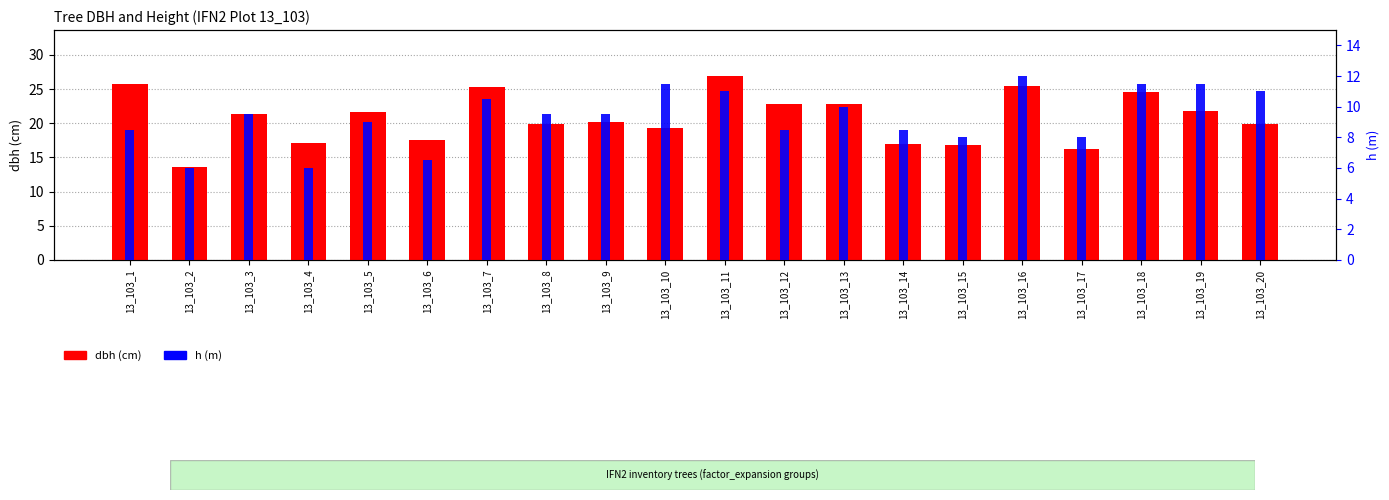

Approximately how many times larger is the value at 13_103_8 compared to 13_103_7?

0.8